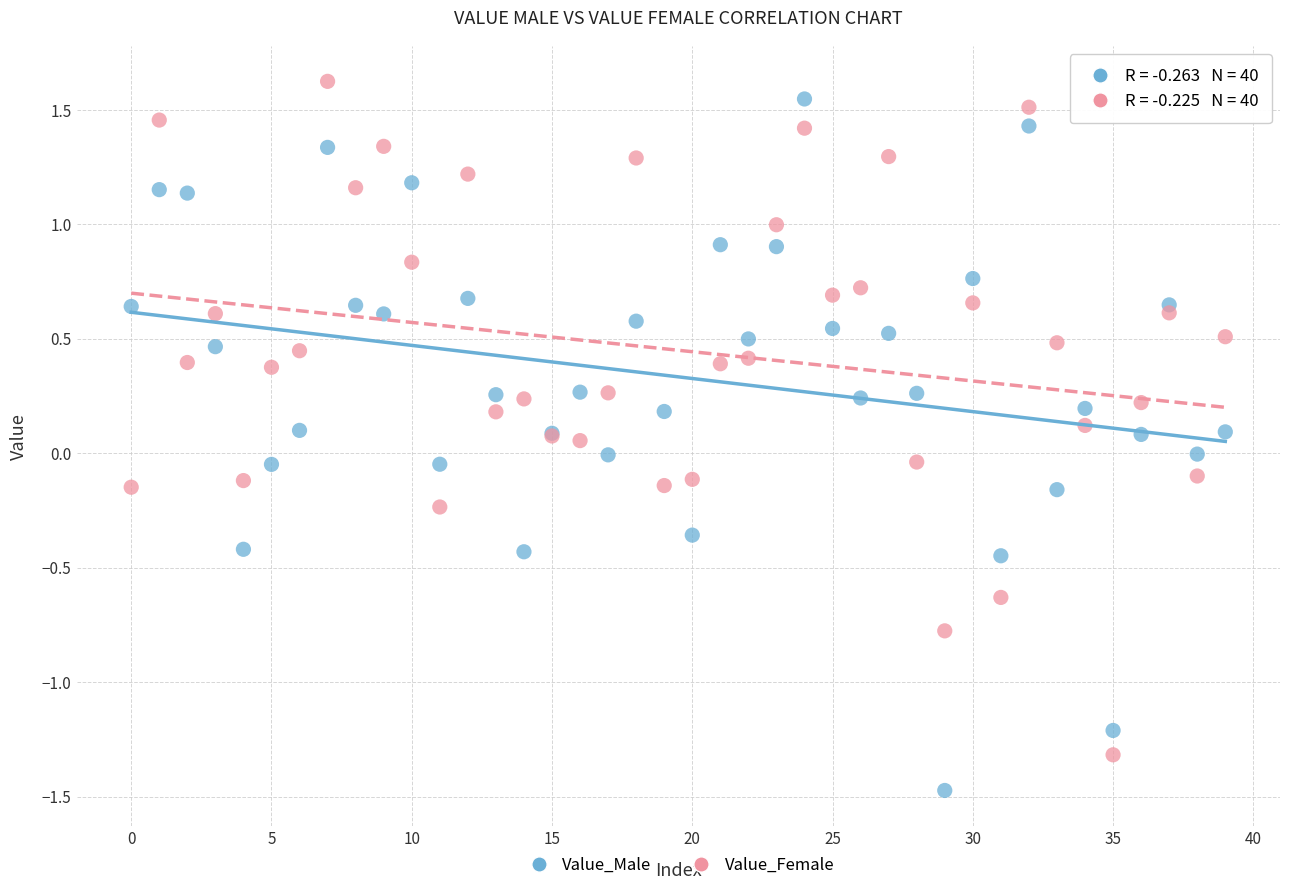

Which series reaches the minimum Y coordinate?

Value_Male